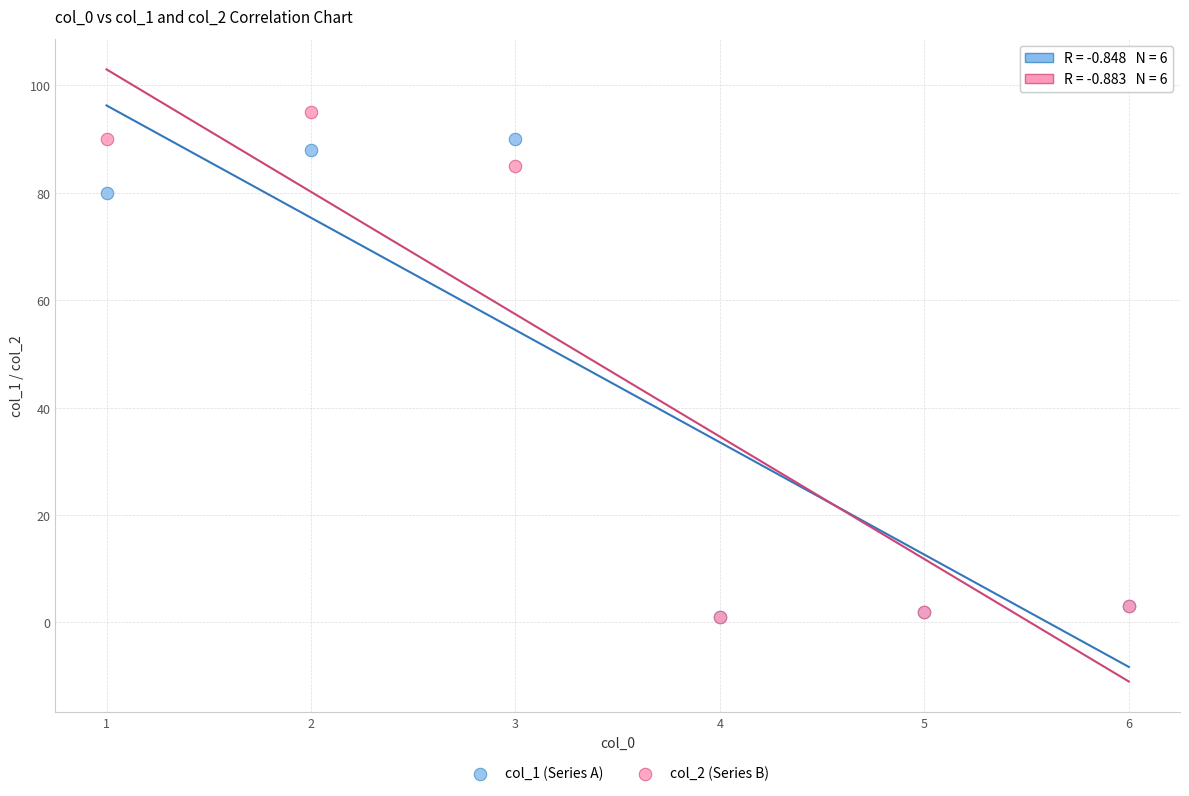

What are all the series names shown in the legend?

col_1 (Series A), col_2 (Series B)